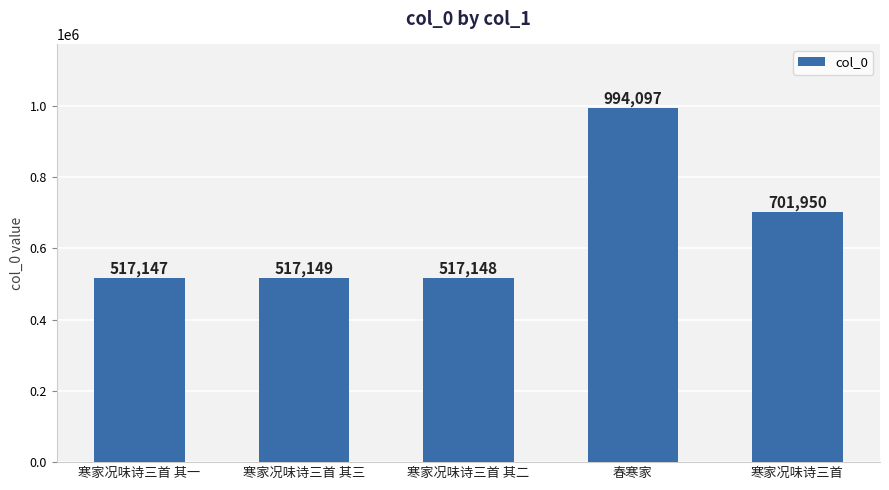

How many data points are less than 517149?

2